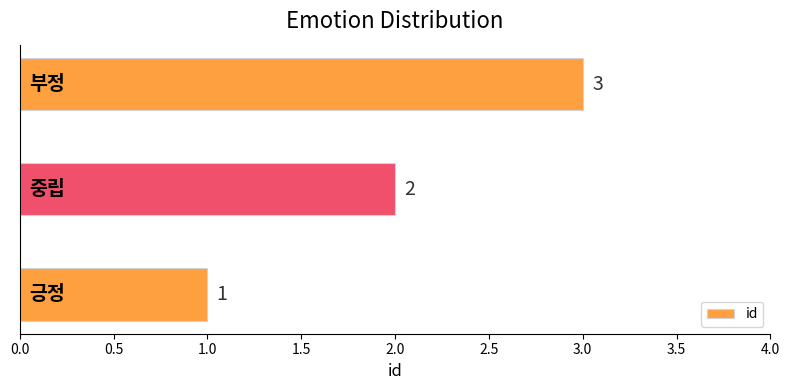

What is the greatest value displayed?

3